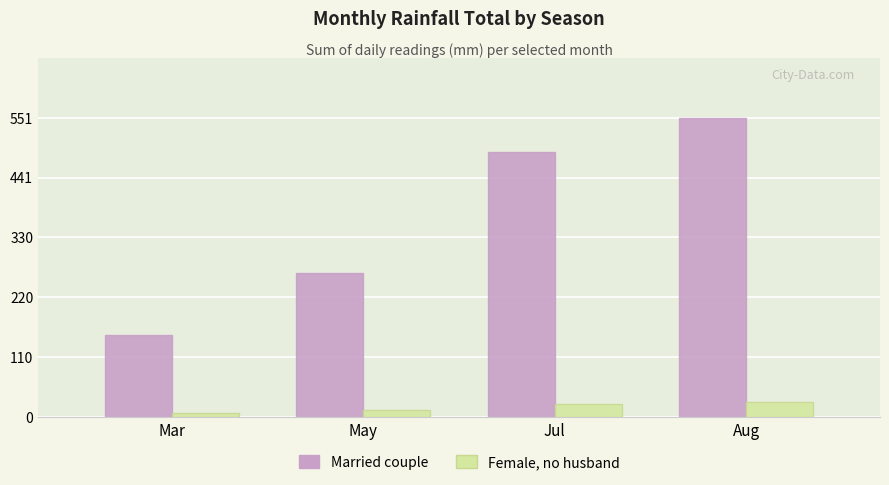

Where is Female, no husband nearest to the value 17?

May